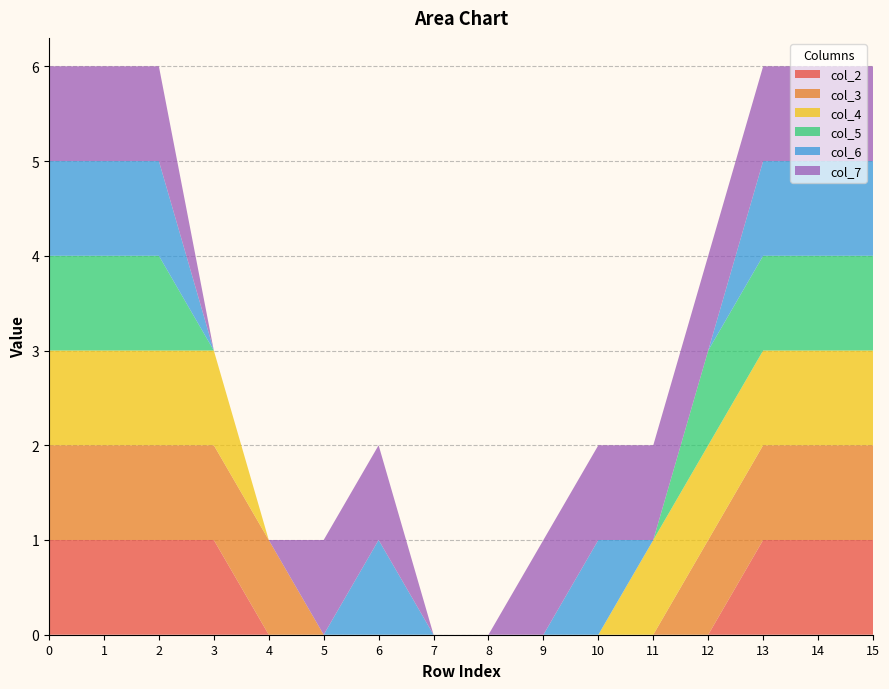

Reading left to right, what are all the values shown in this chart?

col_2: 1	1	1	1	0	0	0	0	0	0	0	0	0	1	1	1
col_3: 1	1	1	1	1	0	0	0	0	0	0	0	1	1	1	1
col_4: 1	1	1	1	0	0	0	0	0	0	0	1	1	1	1	1
col_5: 1	1	1	0	0	0	0	0	0	0	0	0	1	1	1	1
col_6: 1	1	1	0	0	0	1	0	0	0	1	0	0	1	1	1
col_7: 1	1	1	0	0	1	1	0	0	1	1	1	1	1	1	1